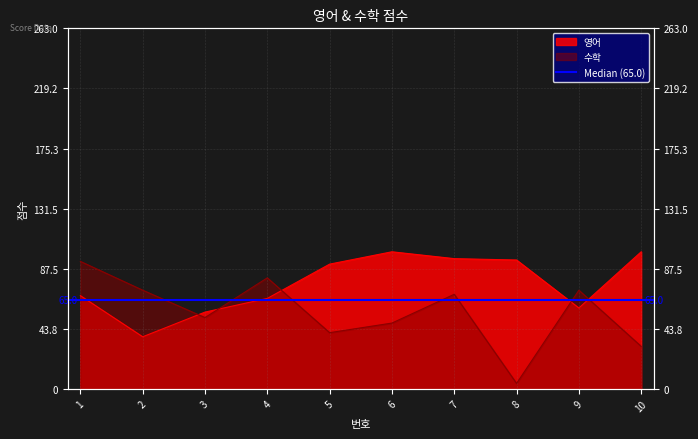

What is the difference between the 수학 values at 2 and 1?

21